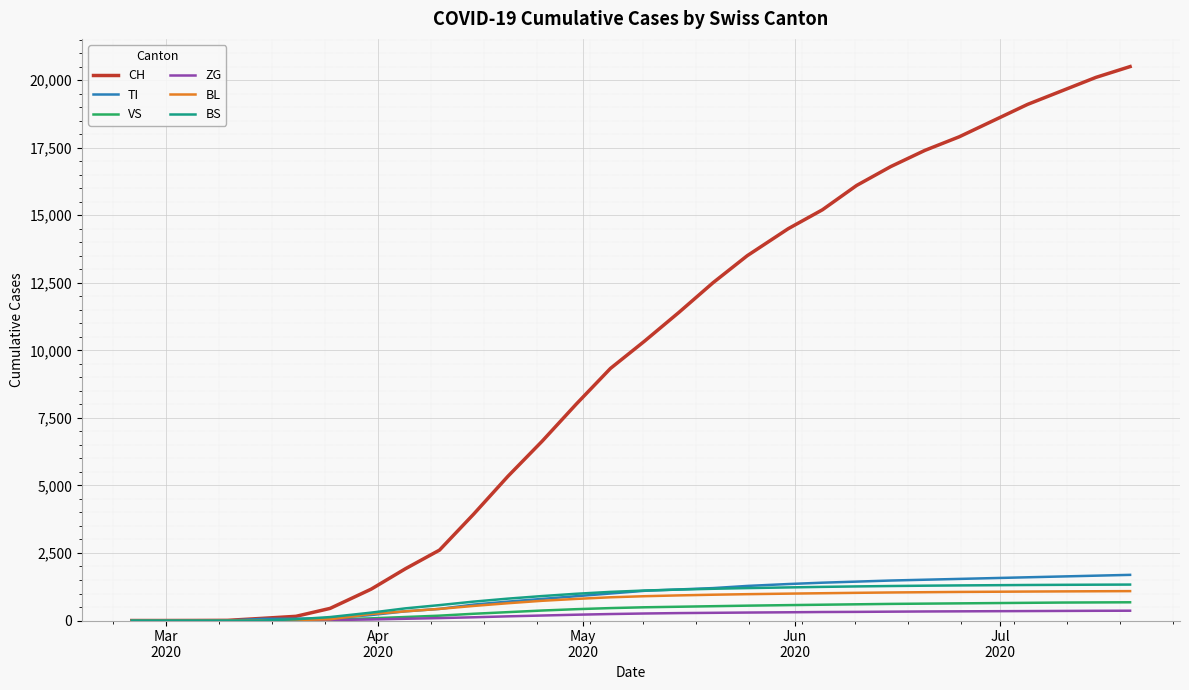

How many lines are shown in the chart?

6